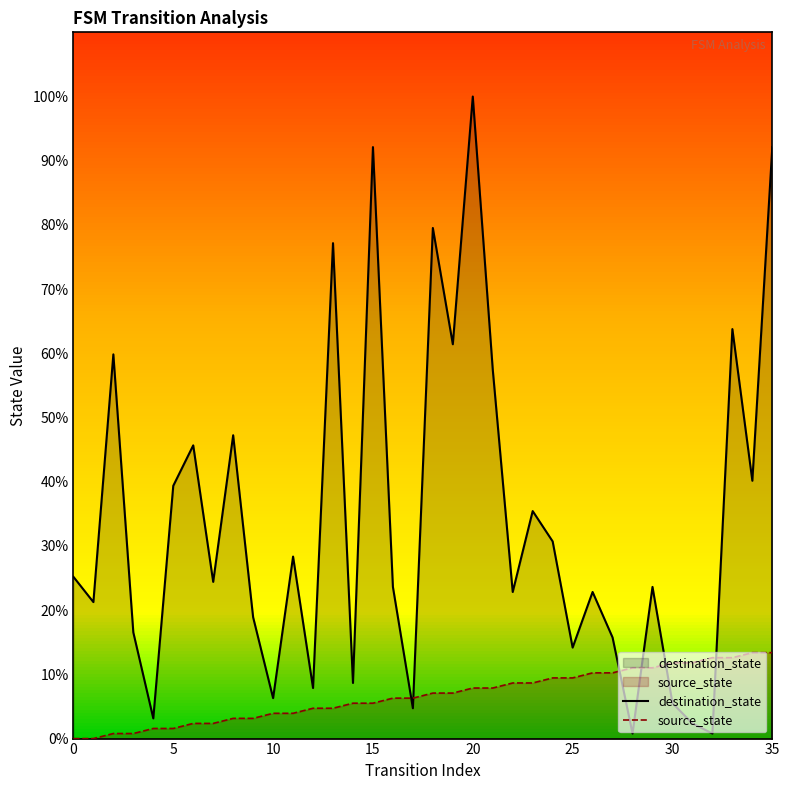

How many lines are shown in the chart?

2